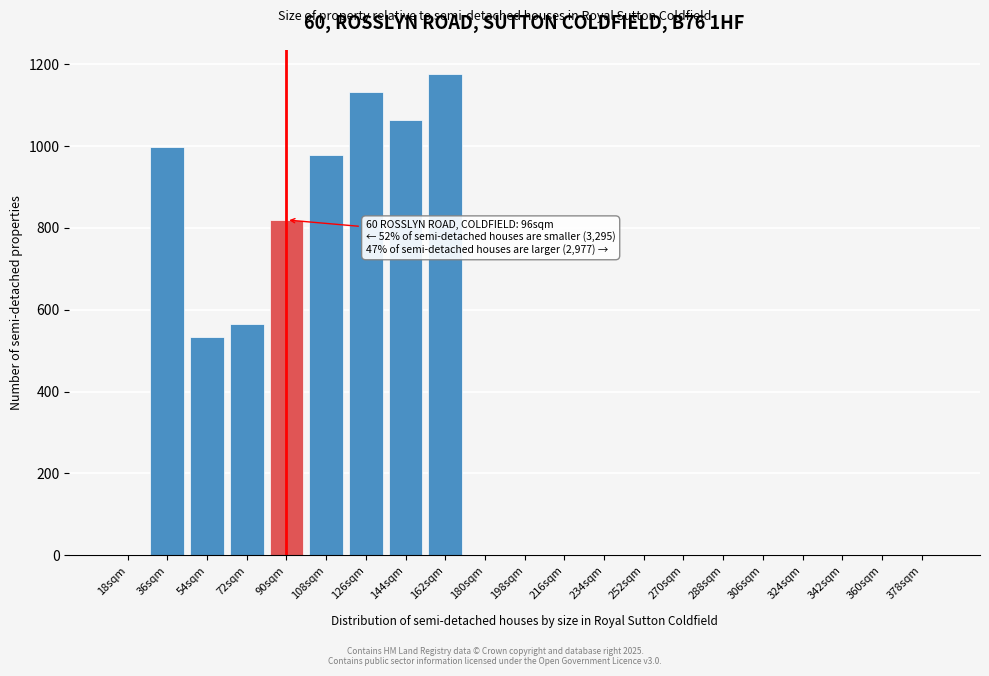

Reading right to left, transcribe all the data shown in this chart.

378sqm=0.0	360sqm=0.0	342sqm=0.0	324sqm=0.0	306sqm=0.0	288sqm=0.0	270sqm=0.0	252sqm=0.0	234sqm=0.0	216sqm=0.0	198sqm=0.0	180sqm=0.0	162sqm=1177.0	144sqm=1064.9	126sqm=1133.5	108sqm=978.0	90sqm=819.7	72sqm=566.1	54sqm=533.8	36sqm=999.0	18sqm=0.0